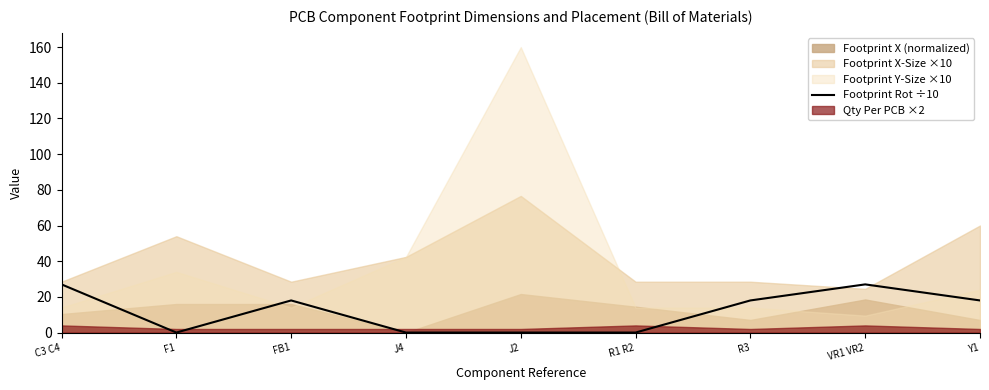

The value of Footprint Rot ÷10 at Y1 is 18. True or false?

True